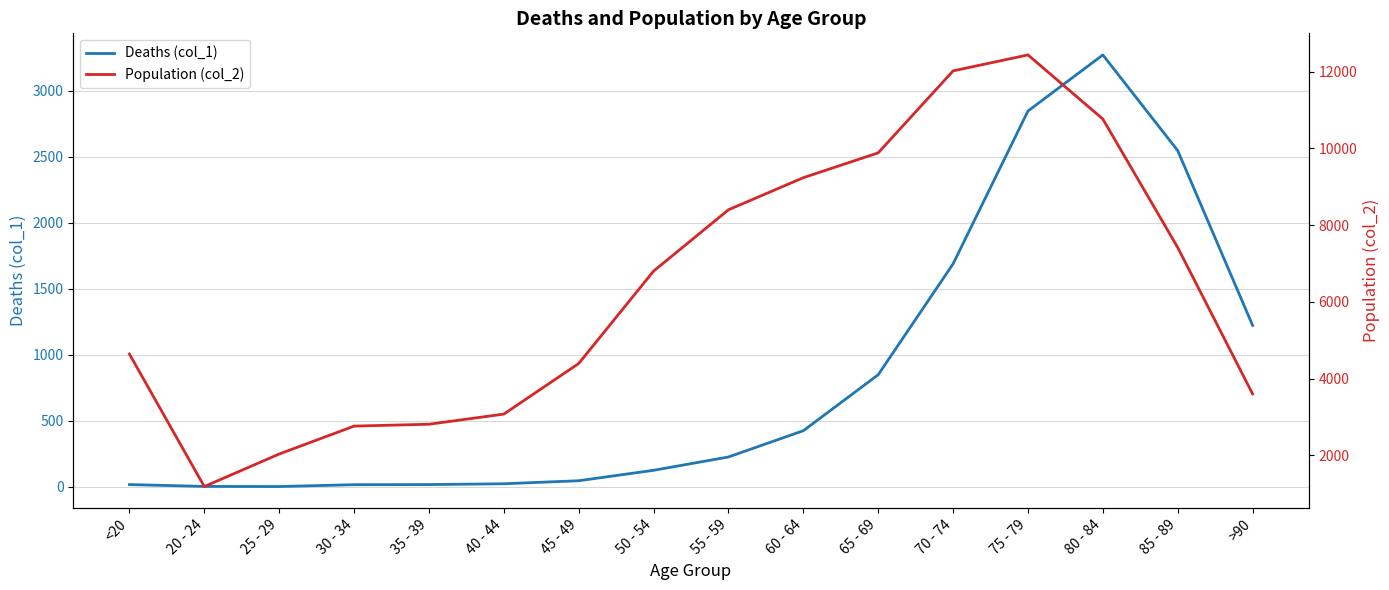

True or false: Deaths (col_1) and Population (col_2) intersect in this chart.

False